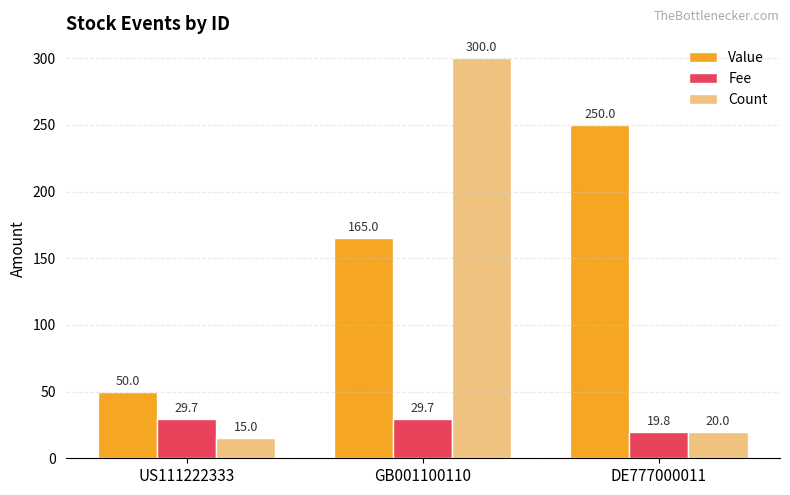

Reading left to right, list all the values displayed in this chart.

Value: 50.0	165.0	250.0
Fee: 29.7	29.7	19.8
Count: 15.0	300.0	20.0